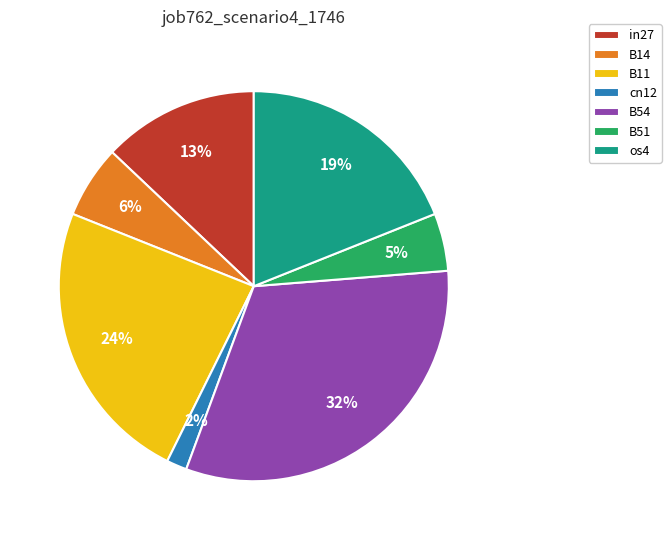

Count the number of slices in the pie.

7